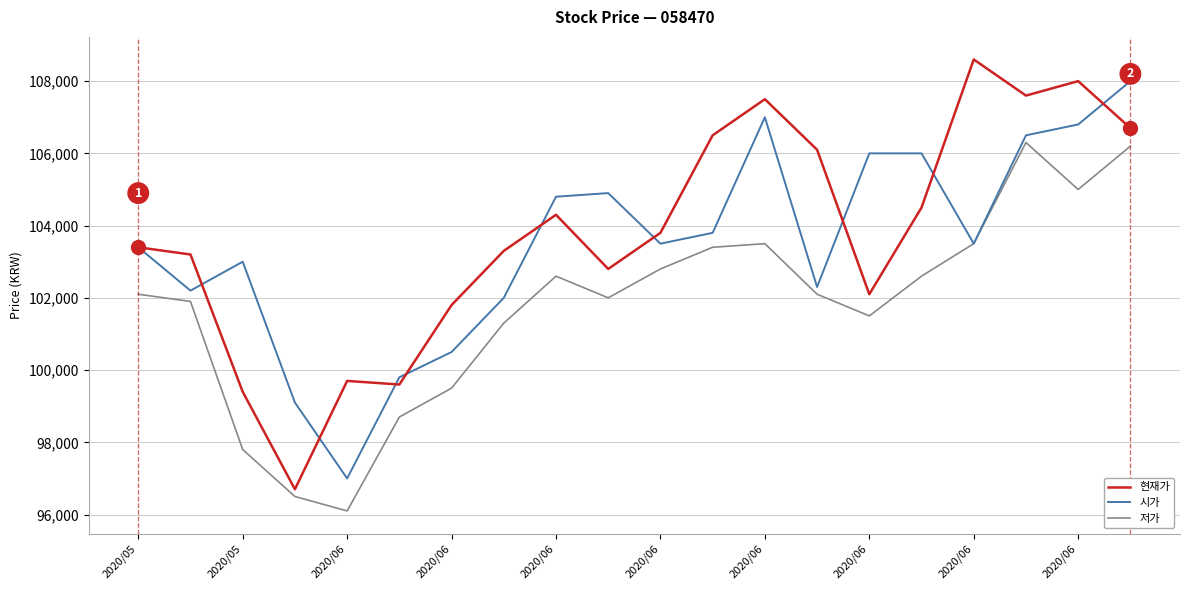

What is the minimum value shown in the chart?

96100